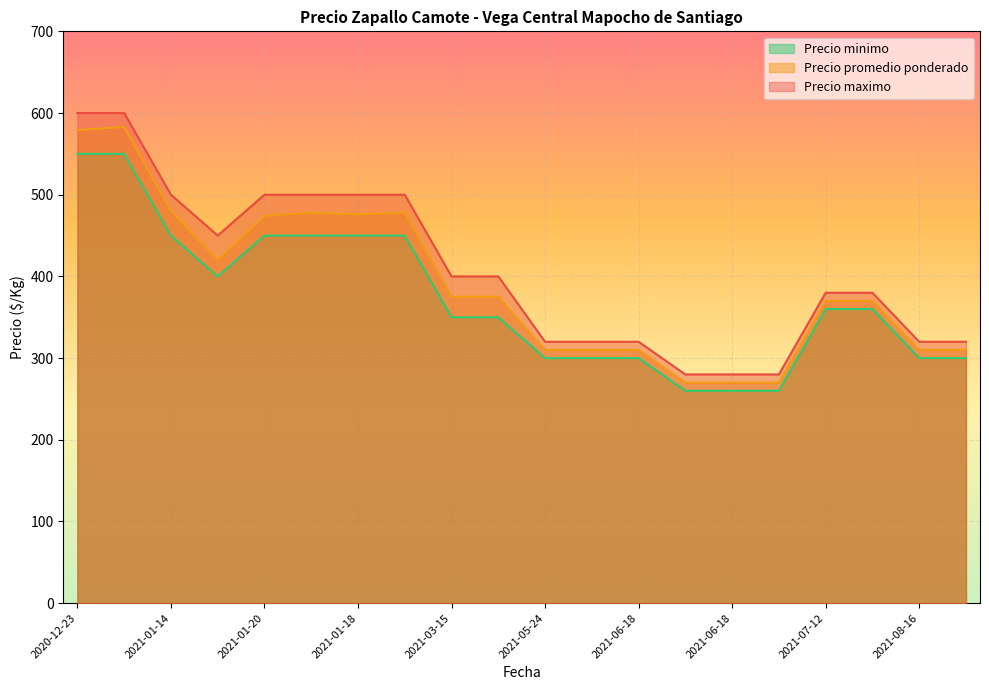

What is the label of the 18th point from the left?

2021-07-30